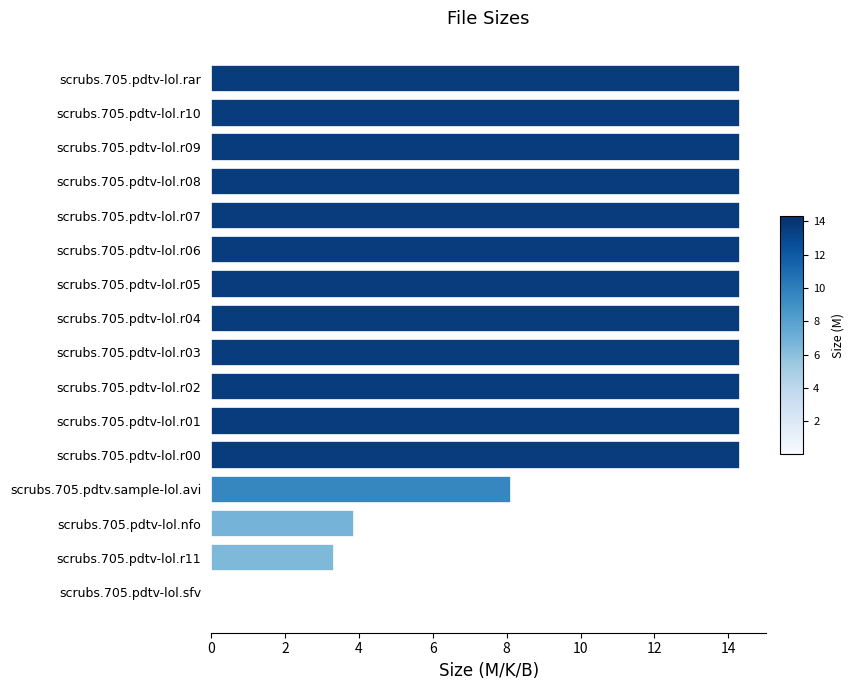

What is the sum of the values at scrubs.705.pdtv-lol.r00 and scrubs.705.pdtv-lol.r05?

28.6